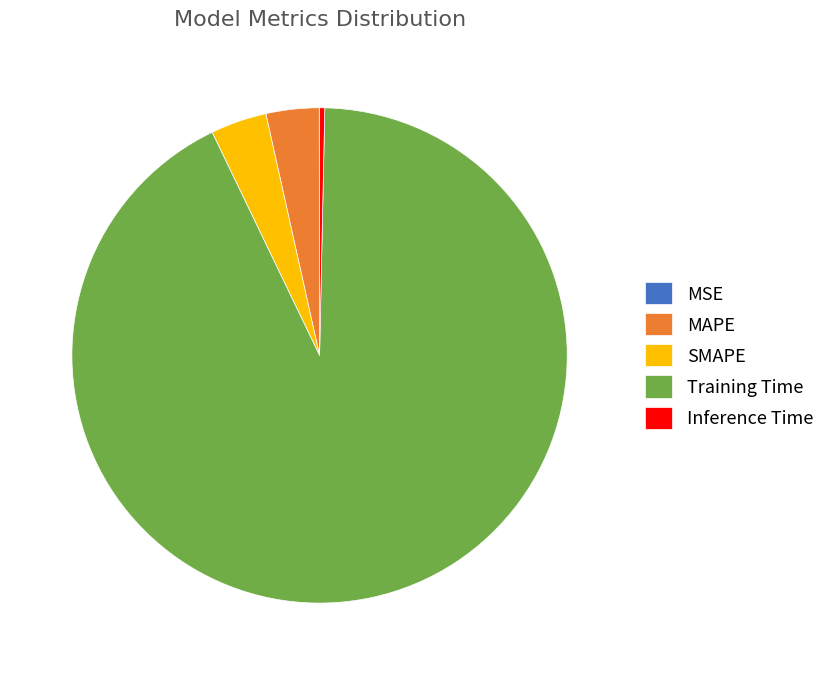

Does Training Time represent more than half of the total?

Yes